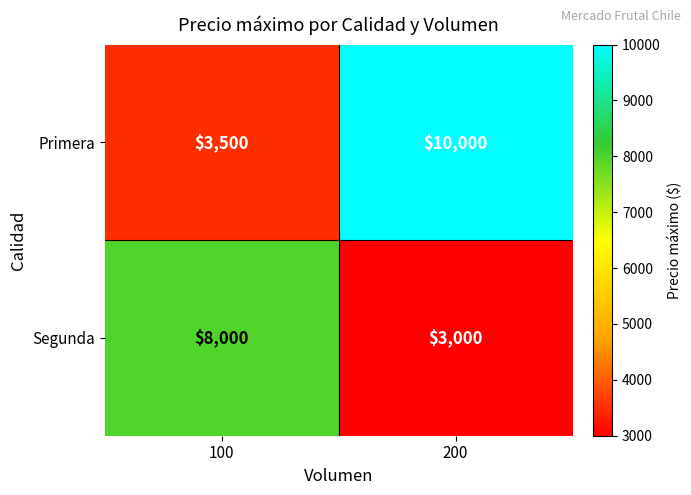

List the labels in order of Primera value, smallest first.

100, 200